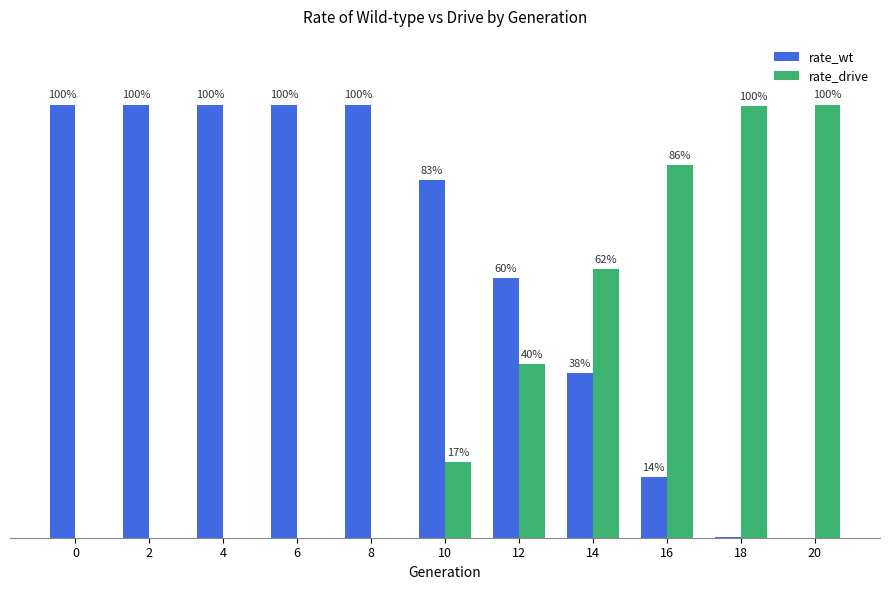

What are all the series names shown in the legend?

rate_wt, rate_drive